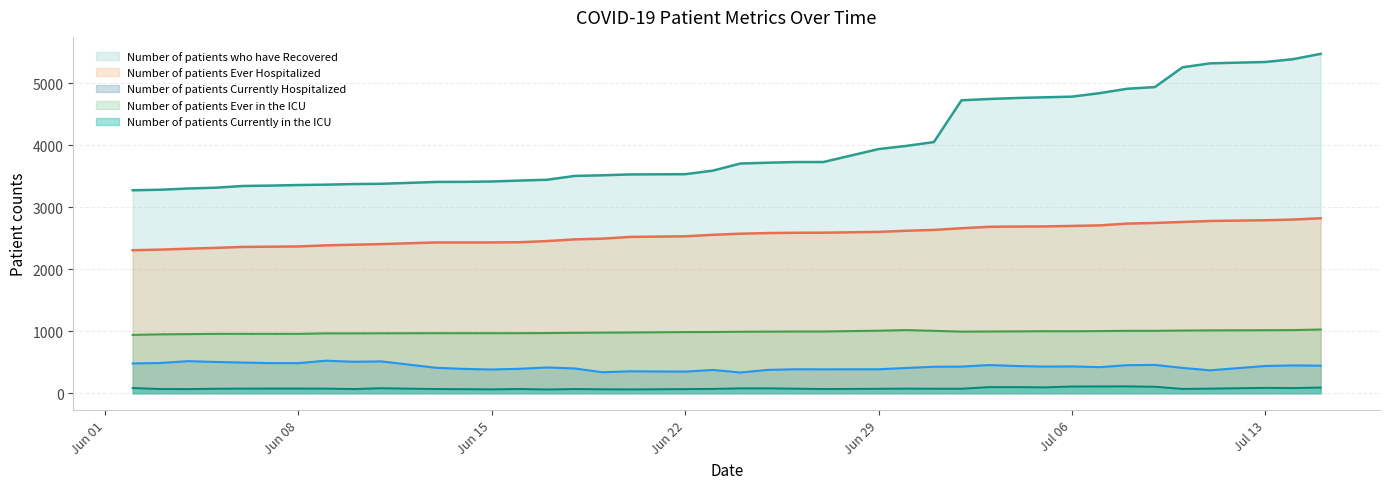

Which series has the largest total across all categories?

Number of patients who have Recovered